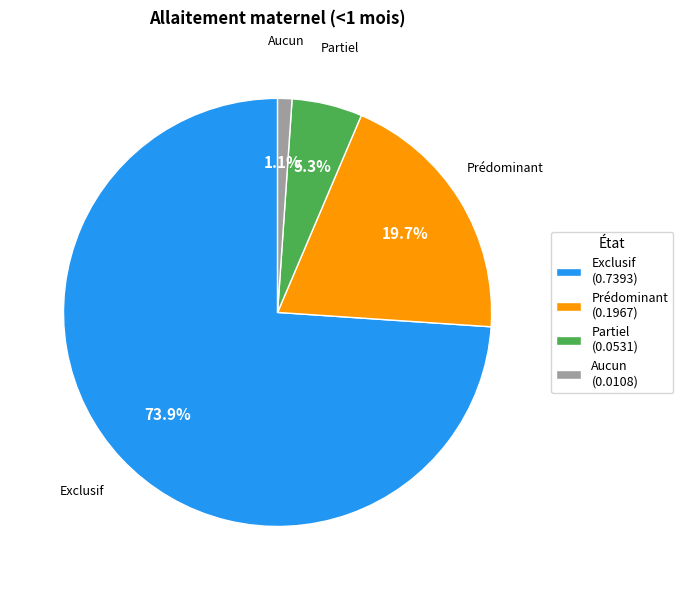

To the nearest percent, what is the average slice percentage?

25%